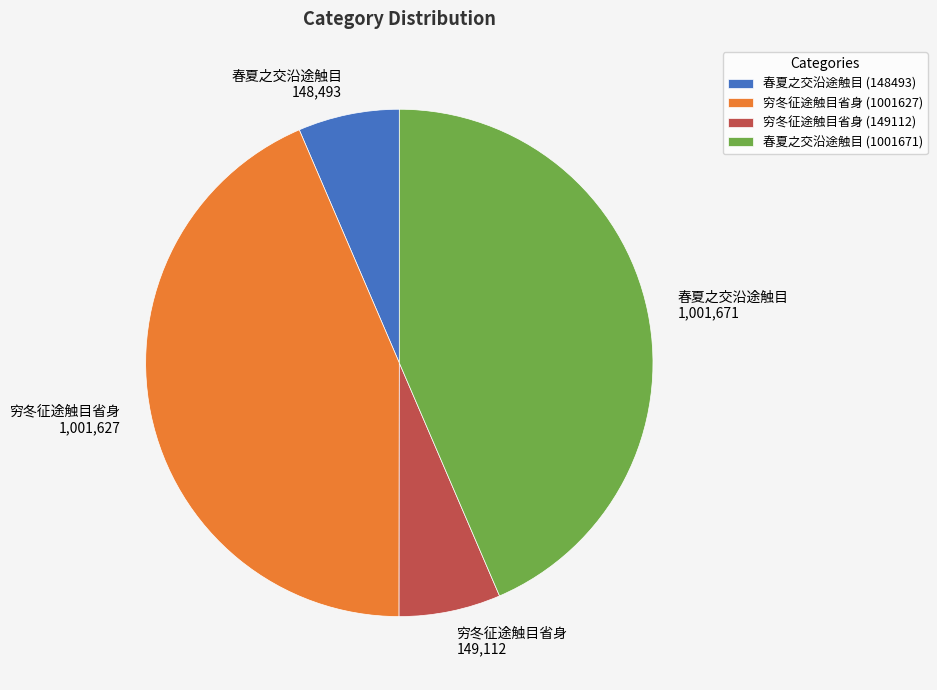

Does 春夏之交沿途触目 (148493) account for over 50% of the chart?

No